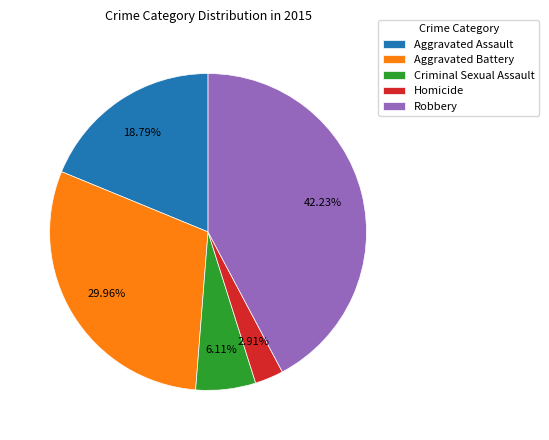

To the nearest percent, what is the difference between the largest and smallest slice percentages?

39%